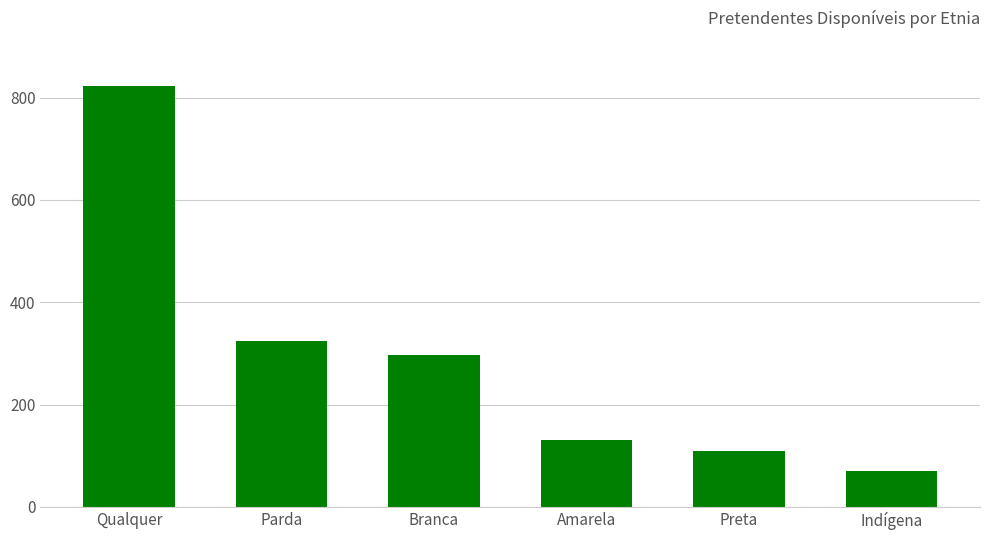

What position from the left is Indígena?

6